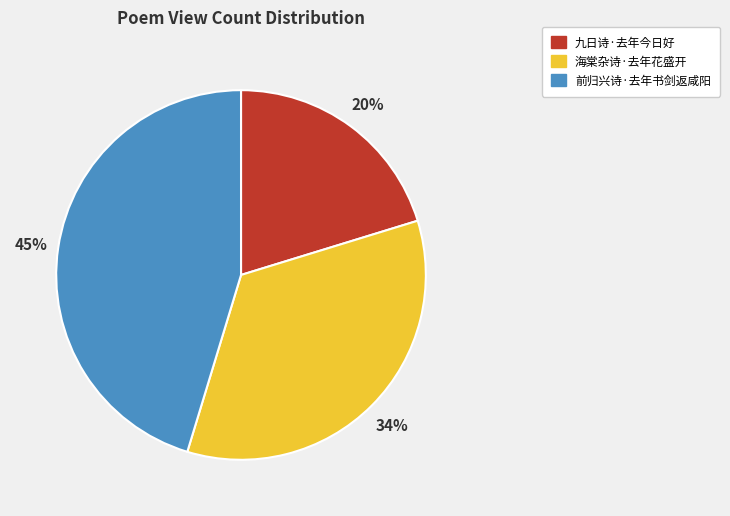

The 前归兴诗·去年书剑返咸阳 slice represents 36% of the pie. True or false?

False